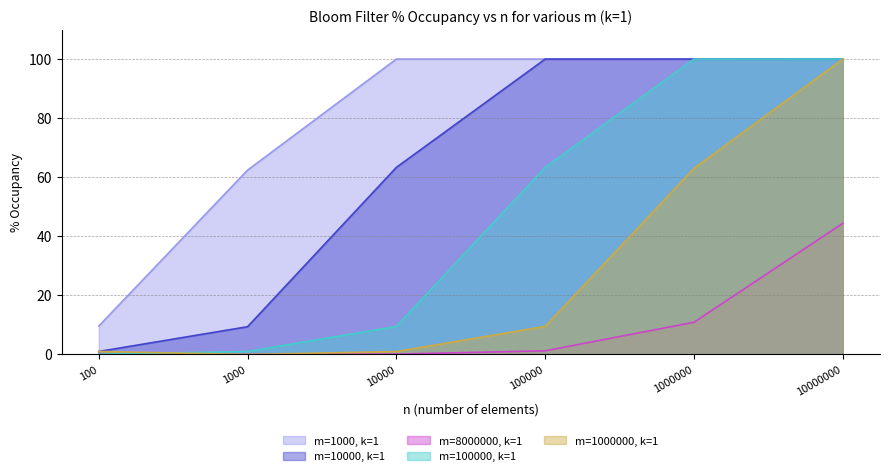

What is the difference between the maximum and minimum values in the m=1000, k=1 series?

90.4